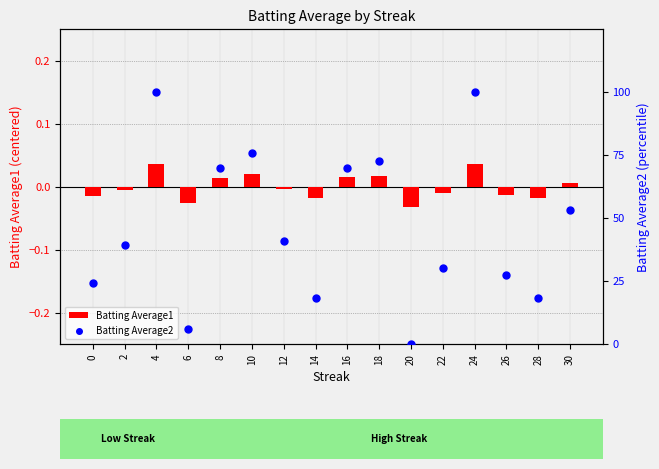

What is the total value across all series at 16?

69.7